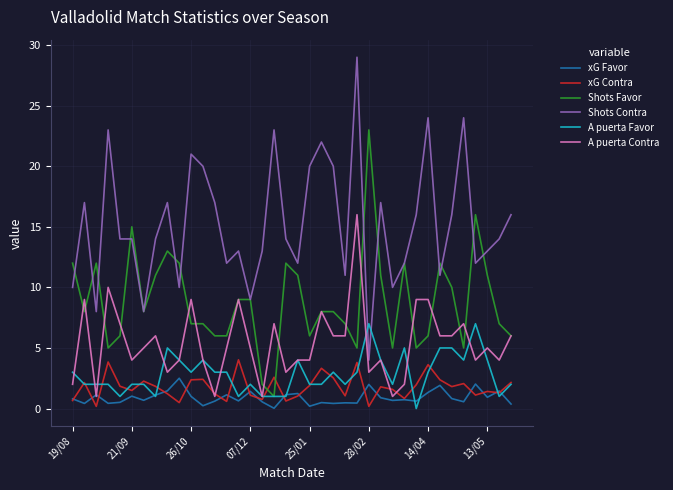

Which series has the largest total across all categories?

Shots Contra